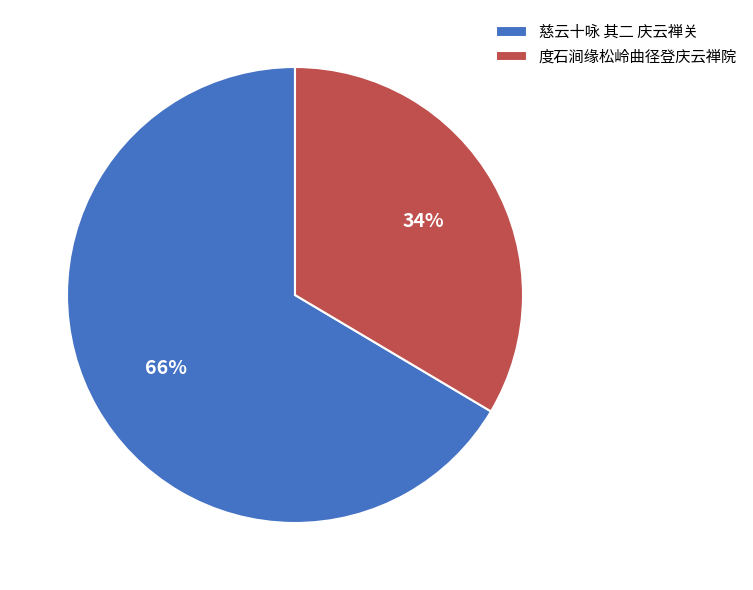

How many segments does this pie chart have?

2